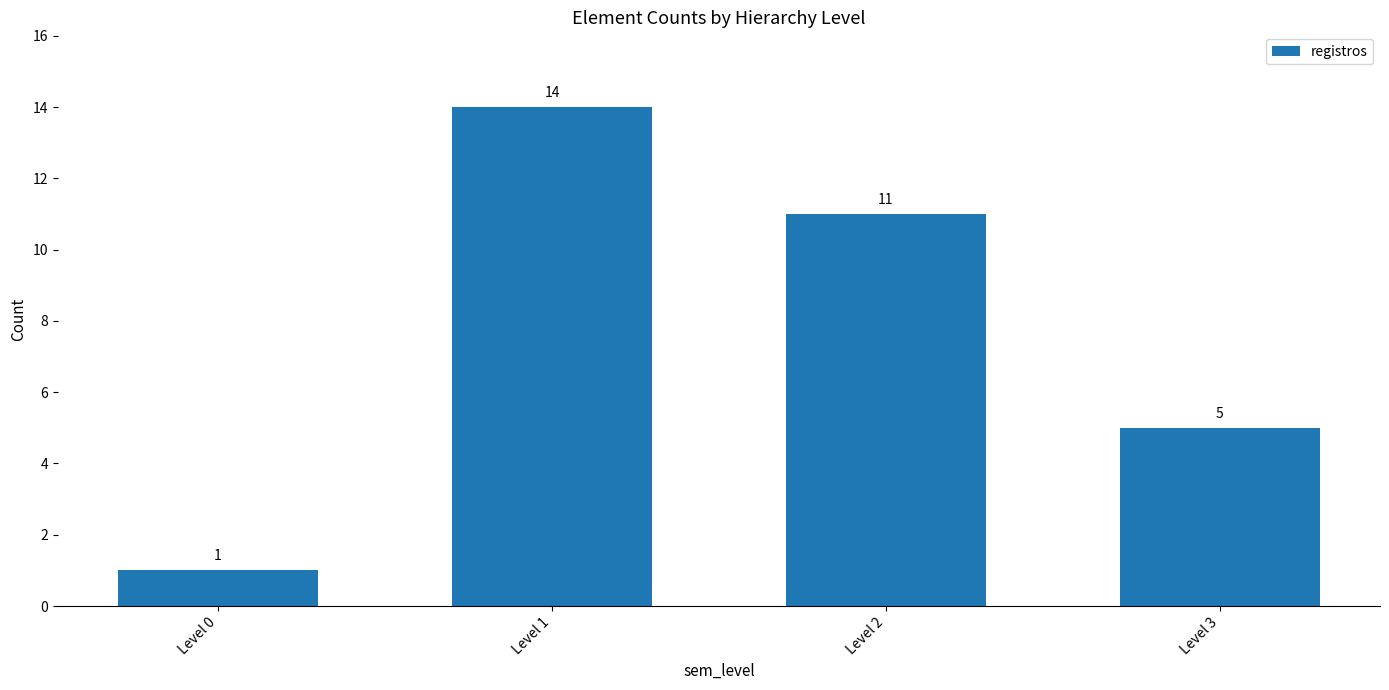

Rank the categories by value from highest to lowest.

Level 1, Level 2, Level 3, Level 0